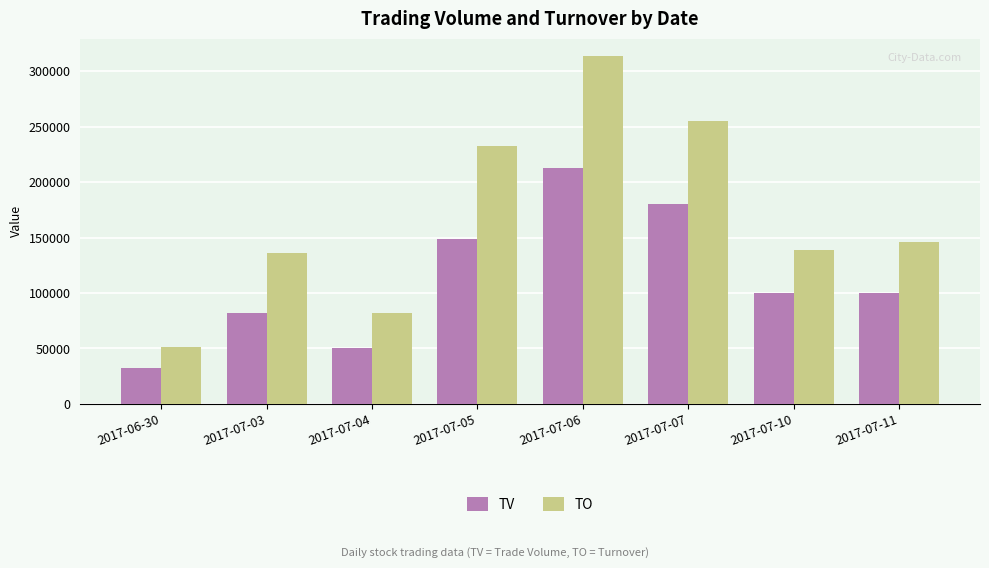

The TO series shows 136420 at 2017-07-03. True or false?

True